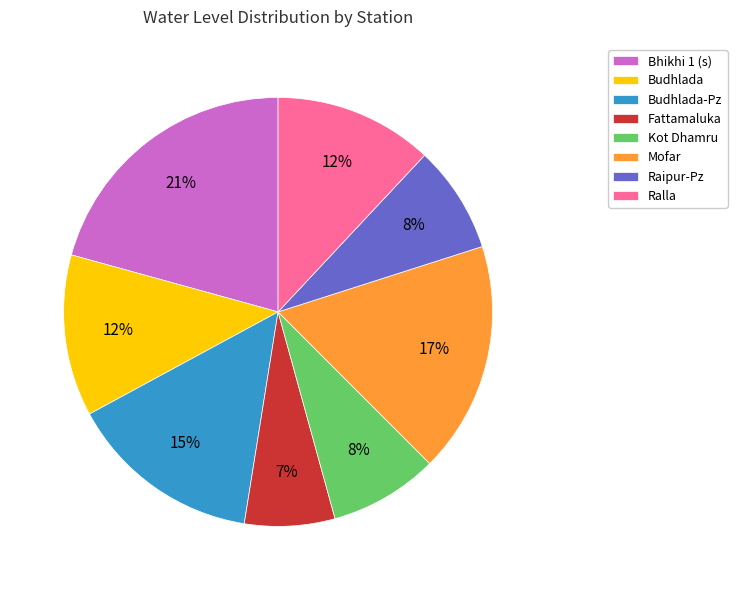

Is Bhikhi 1 (s) the majority of the pie?

No